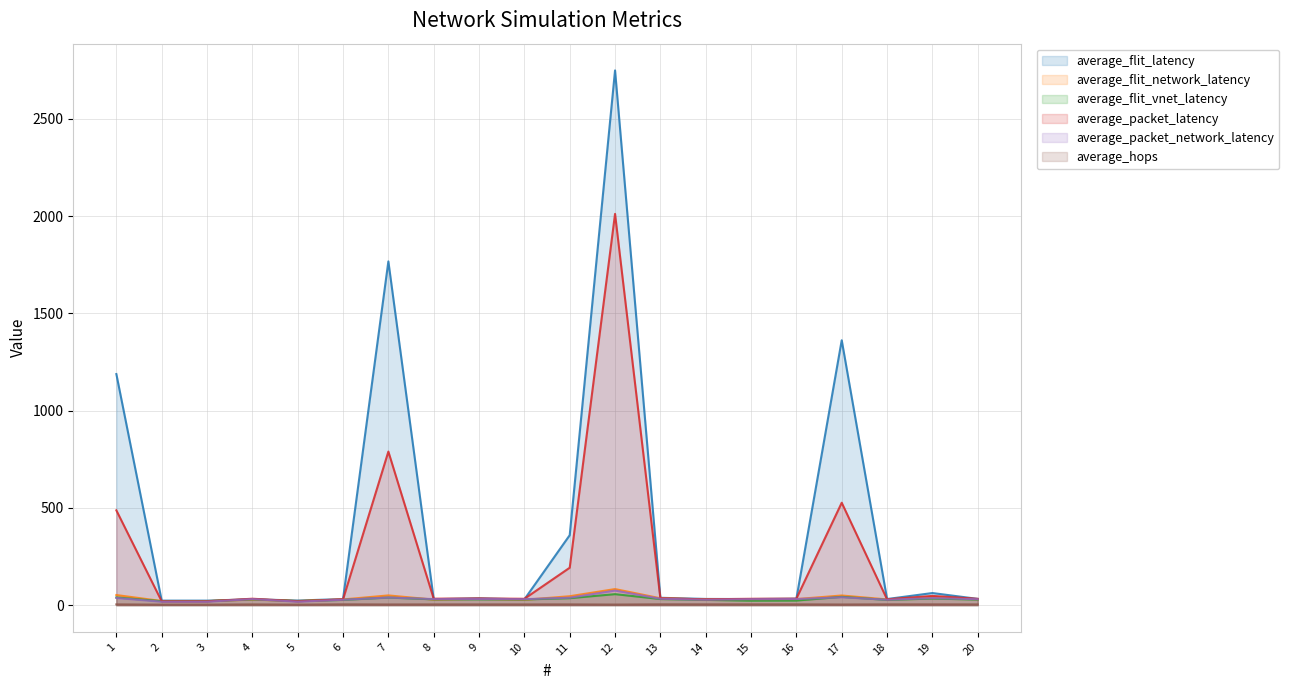

Between 1 and 14, which series saw the biggest shift?

average_flit_latency